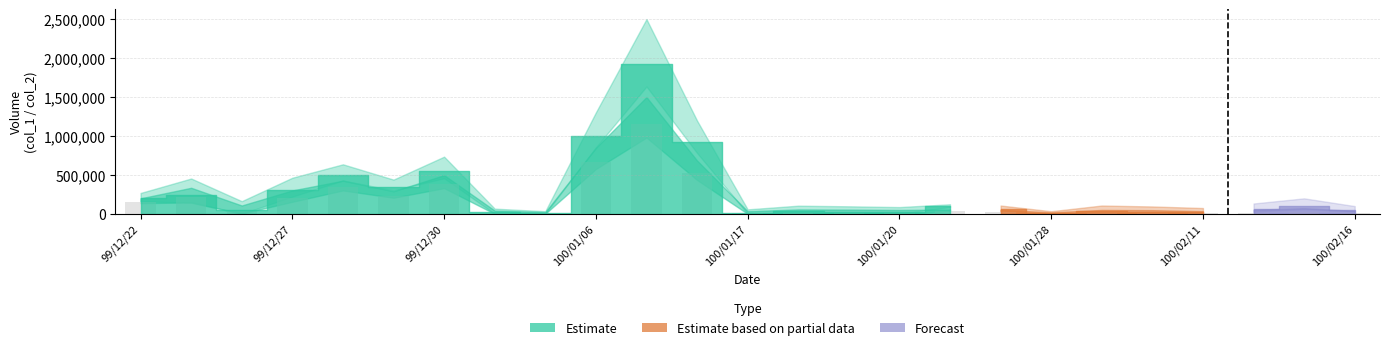

What is the smallest value displayed?

1